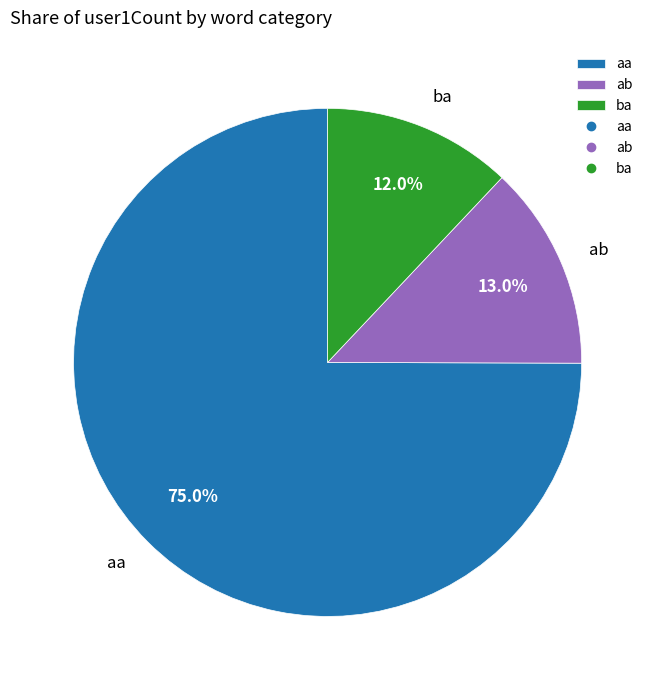

How much of the chart is everything except ba?

88.0%